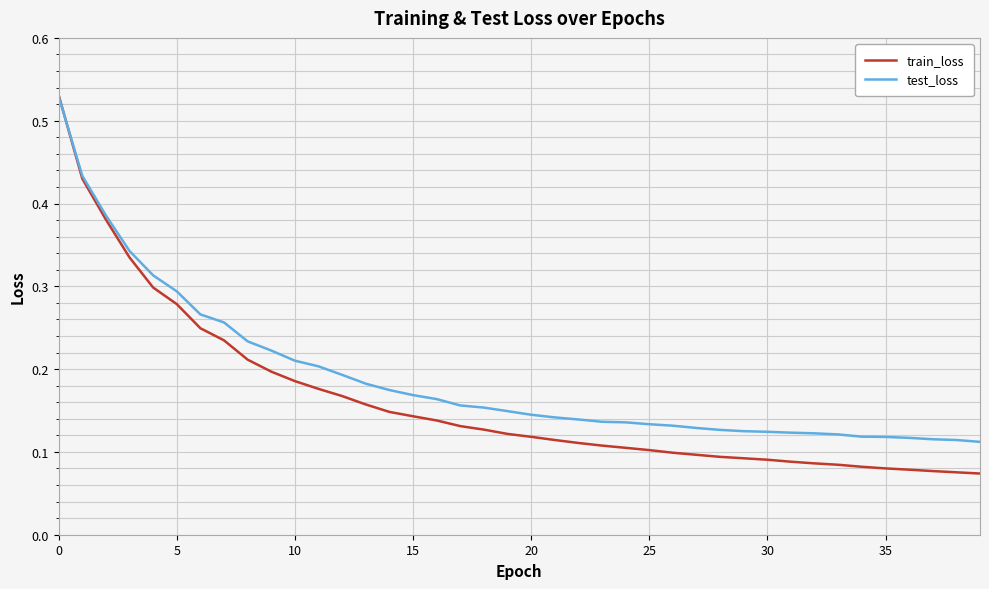

How many lines are shown in the chart?

2